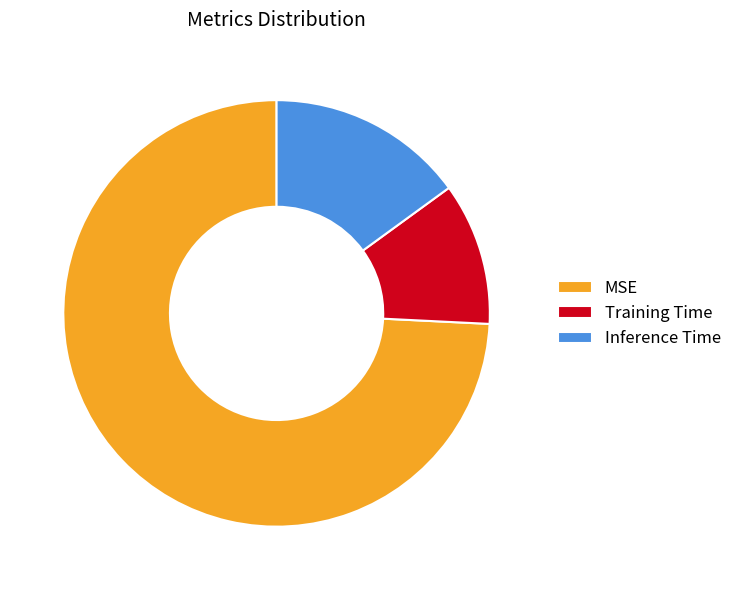

Is MSE the majority of the pie?

Yes